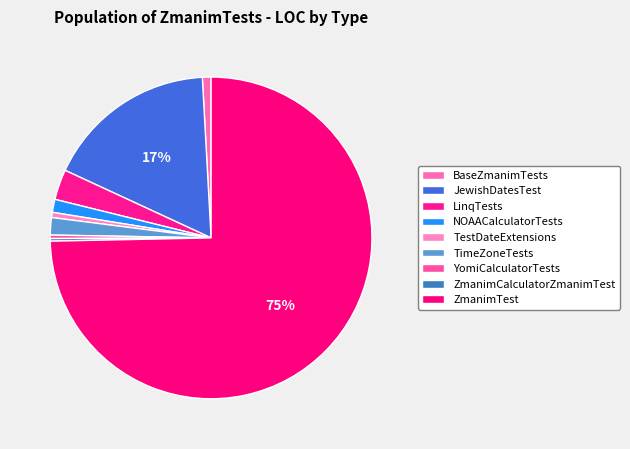

Approximately how many times larger is the value at BaseZmanimTests compared to NOAACalculatorTests?

0.7